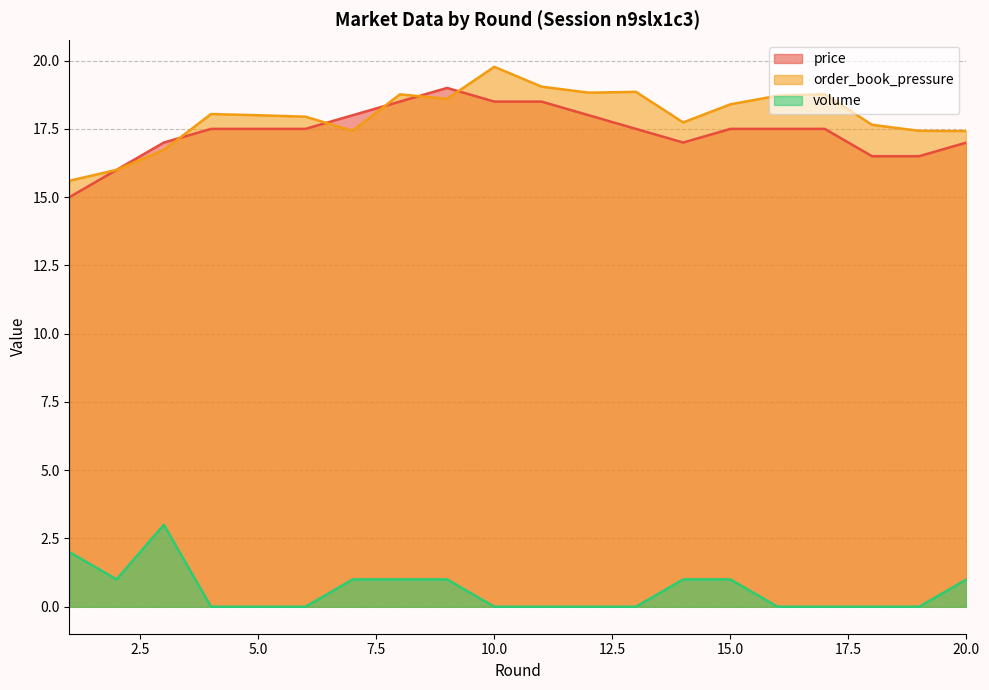

Does the chart display data point markers on the line(s)?

No